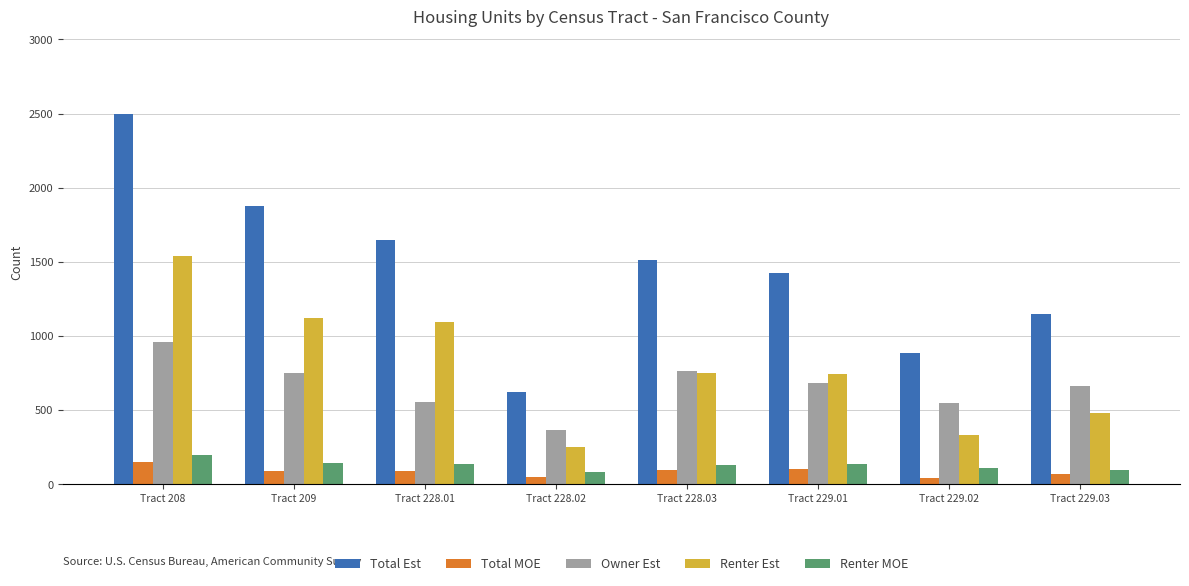

Which series has the largest range (max minus min)?

Total Est